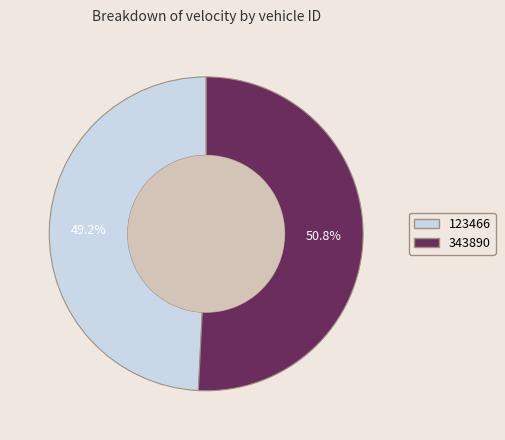

Which category has the biggest portion of the pie?

343890